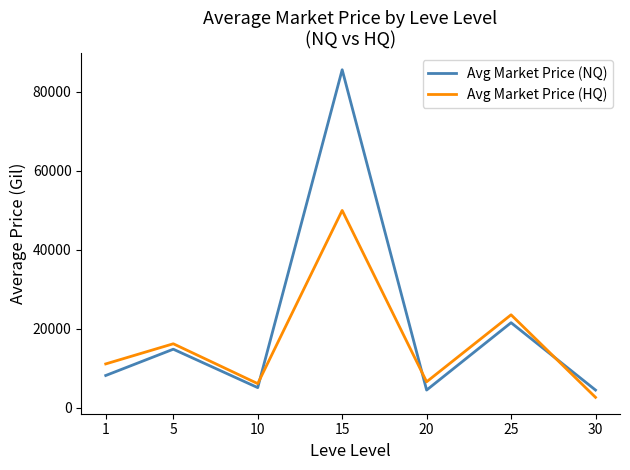

After their last crossing, which series has the higher values: Avg Market Price (NQ) or Avg Market Price (HQ)?

Avg Market Price (NQ)